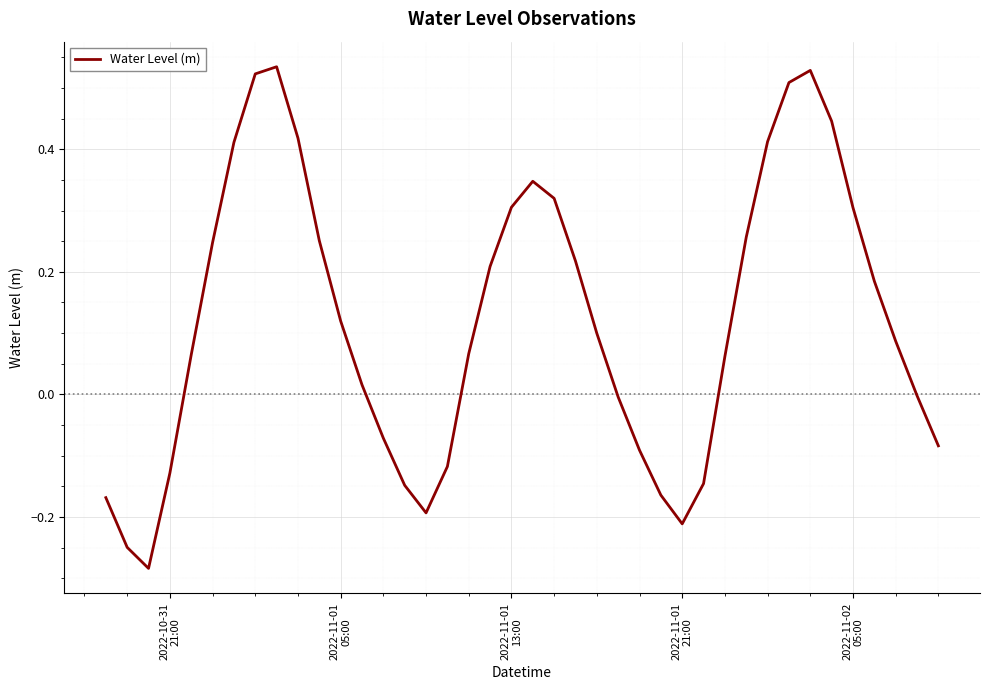

What is the difference between the maximum and minimum values?

0.8